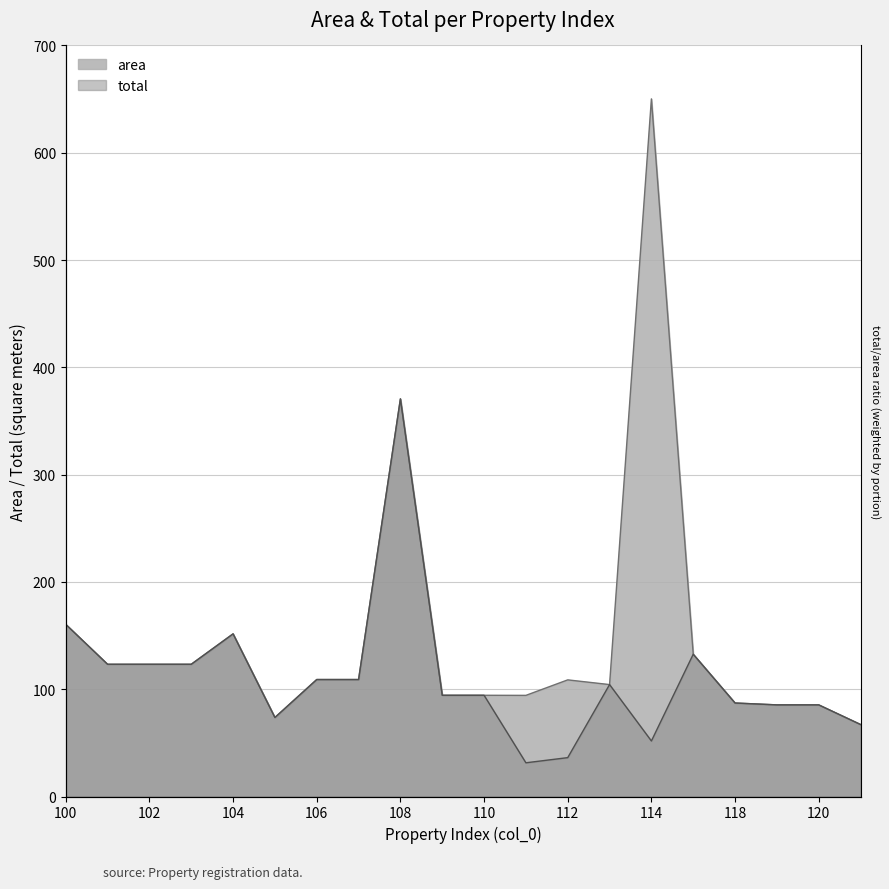

Reading left to right, transcribe all the data shown in this chart.

area: 160.4	123.2	123.2	123.2	151.6	73.6	109.0	109.0	370.6	94.3	94.3	94.3	108.7	104.3	650.2	132.6	87.1	85.4	85.4	67.1
total: 160.4	123.2	123.2	123.2	151.6	73.6	109.0	109.0	370.6	94.3	94.3	31.4	36.2	104.3	51.8	132.6	87.1	85.4	85.4	67.1